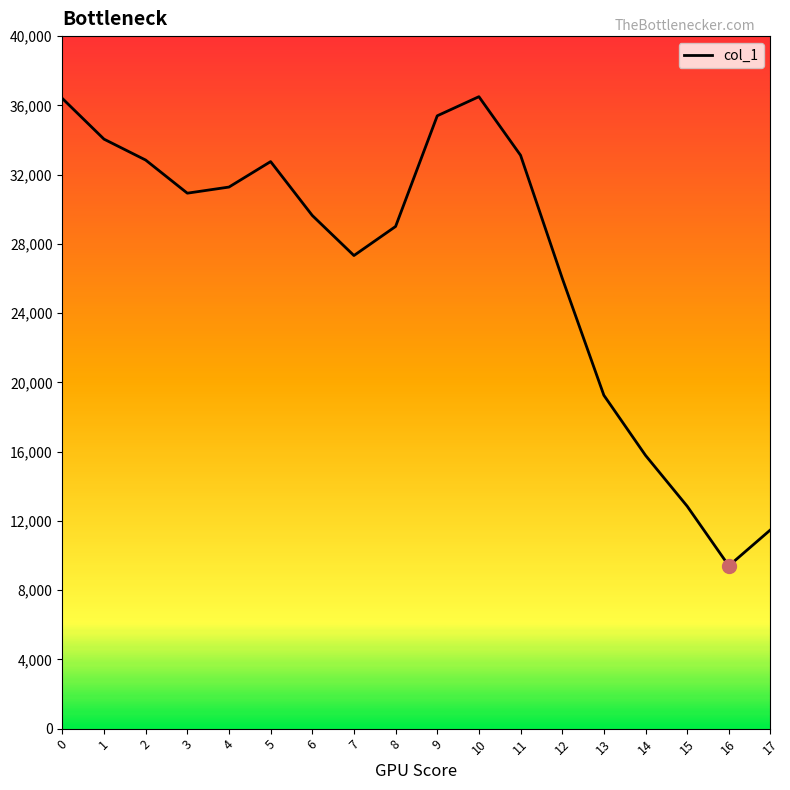

The value at 7 is 27326. True or false?

True